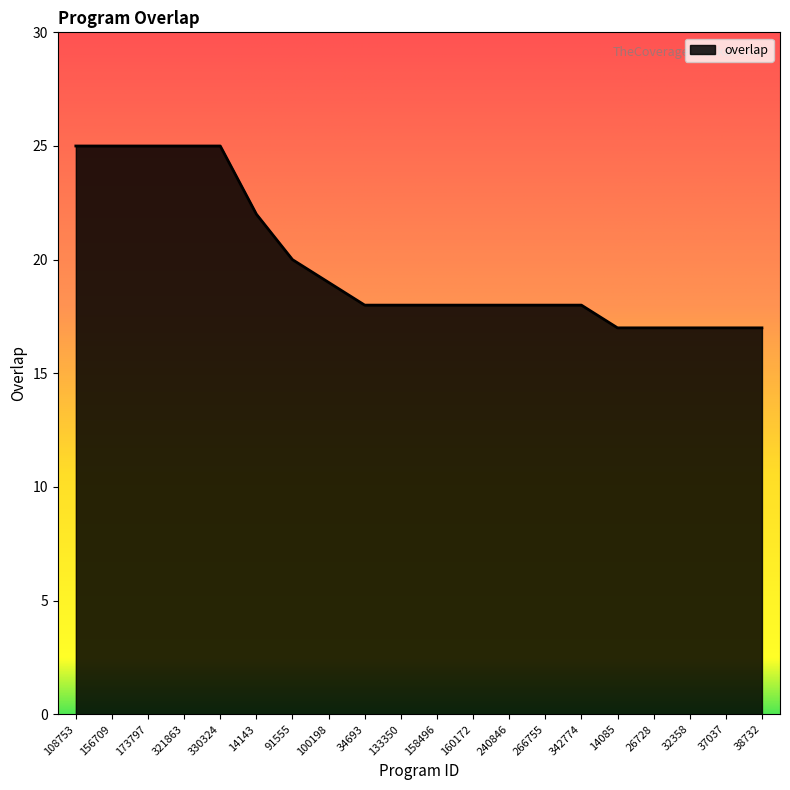

What is the change in value from 156709 to 100198?

-6